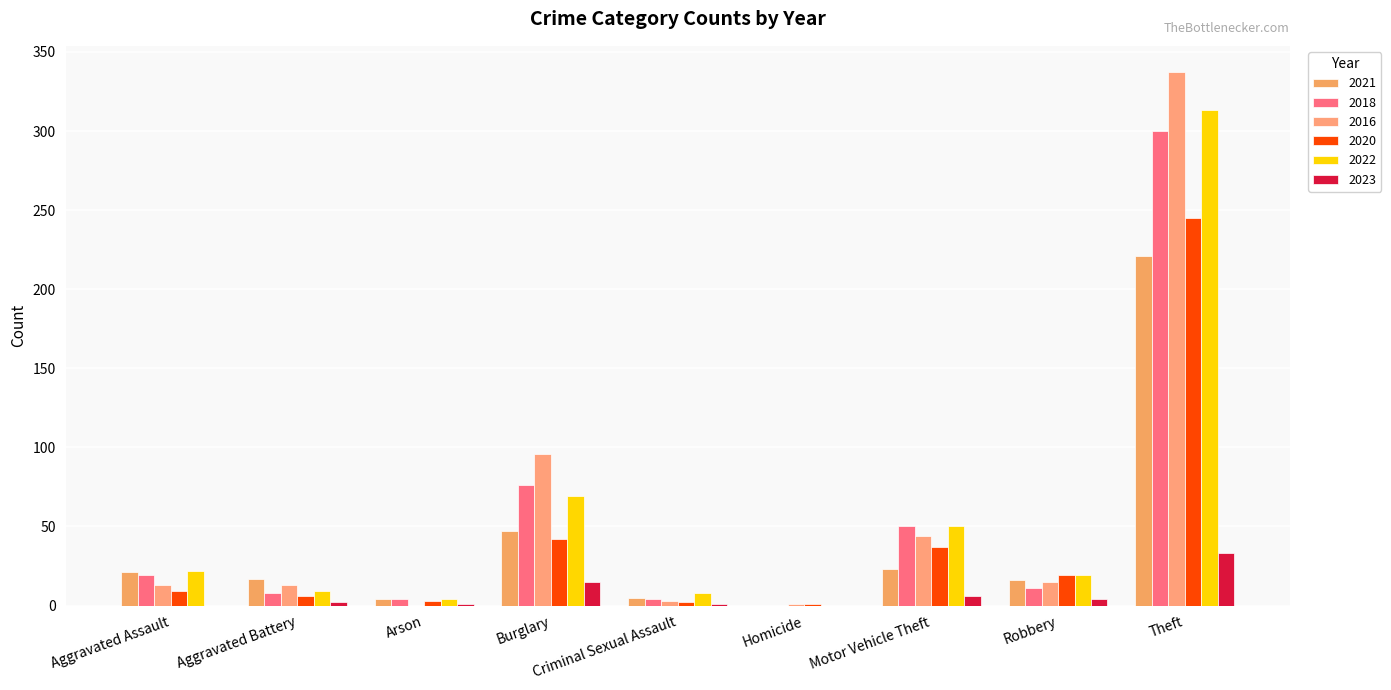

What is the label of the 9th bar from the right?

Aggravated Assault